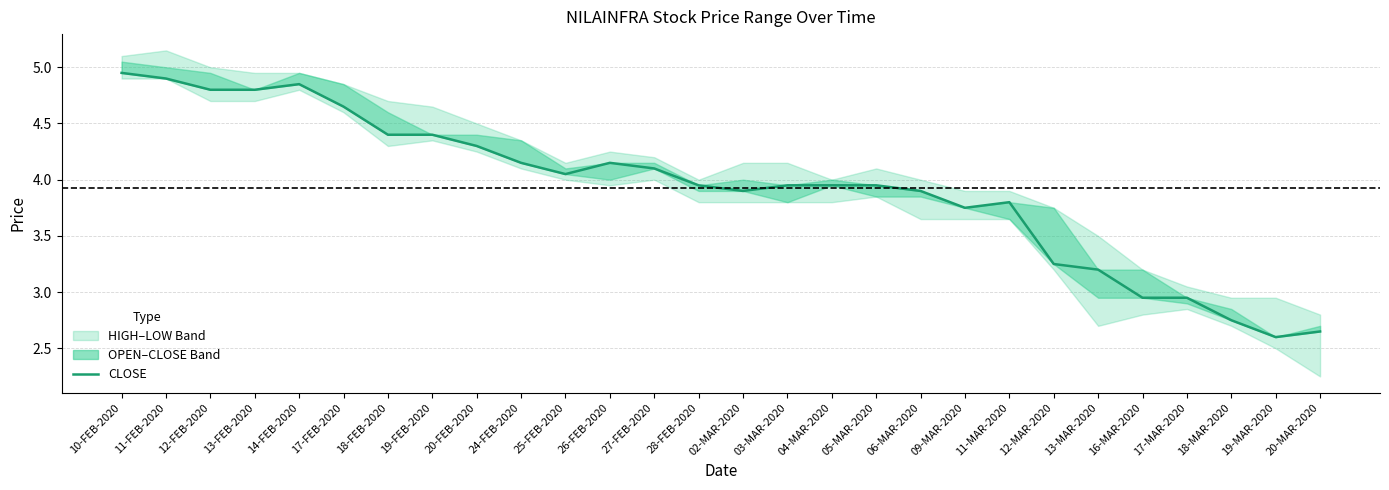

Reading left to right, transcribe all the data shown in this chart.

5.0	4.9	4.8	4.8	4.8	4.7	4.4	4.4	4.3	4.2	4.0	4.2	4.1	4.0	3.9	4.0	4.0	4.0	3.9	3.8	3.8	3.2	3.2	3.0	3.0	2.8	2.6	2.6